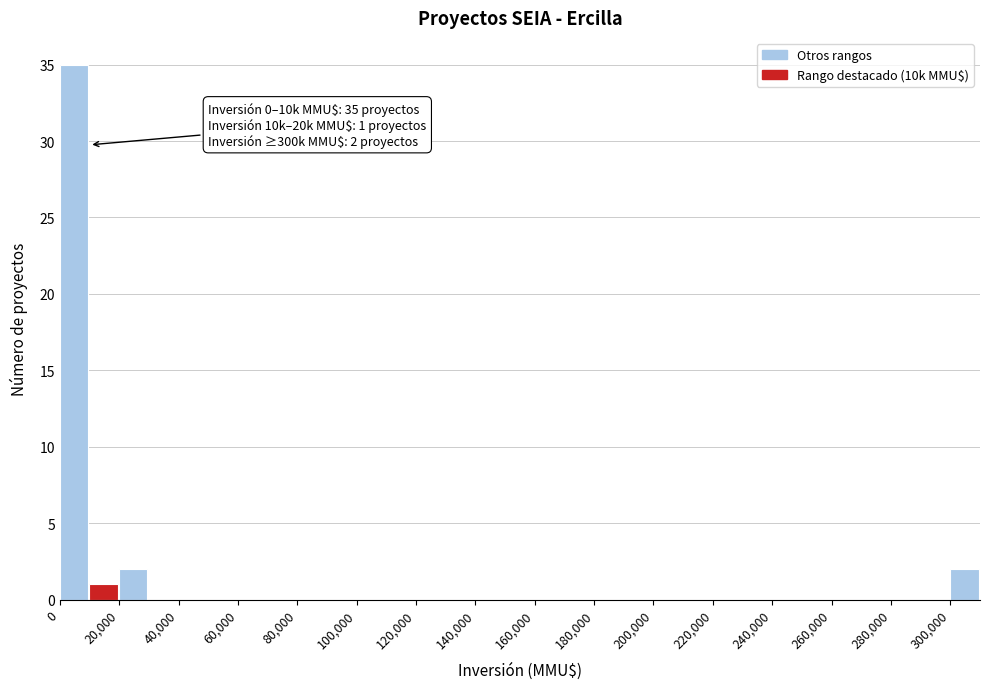

Which range on the x-axis has the tallest bar?

0 to 10000